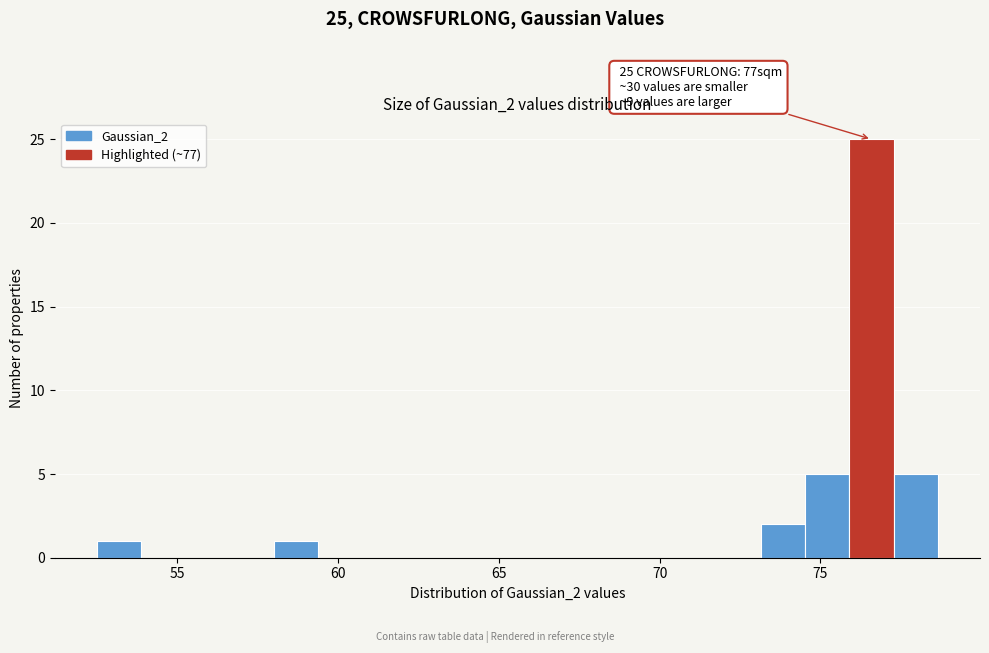

Read against the x-axis, roughly where is the centre of the tallest bar?

76.5